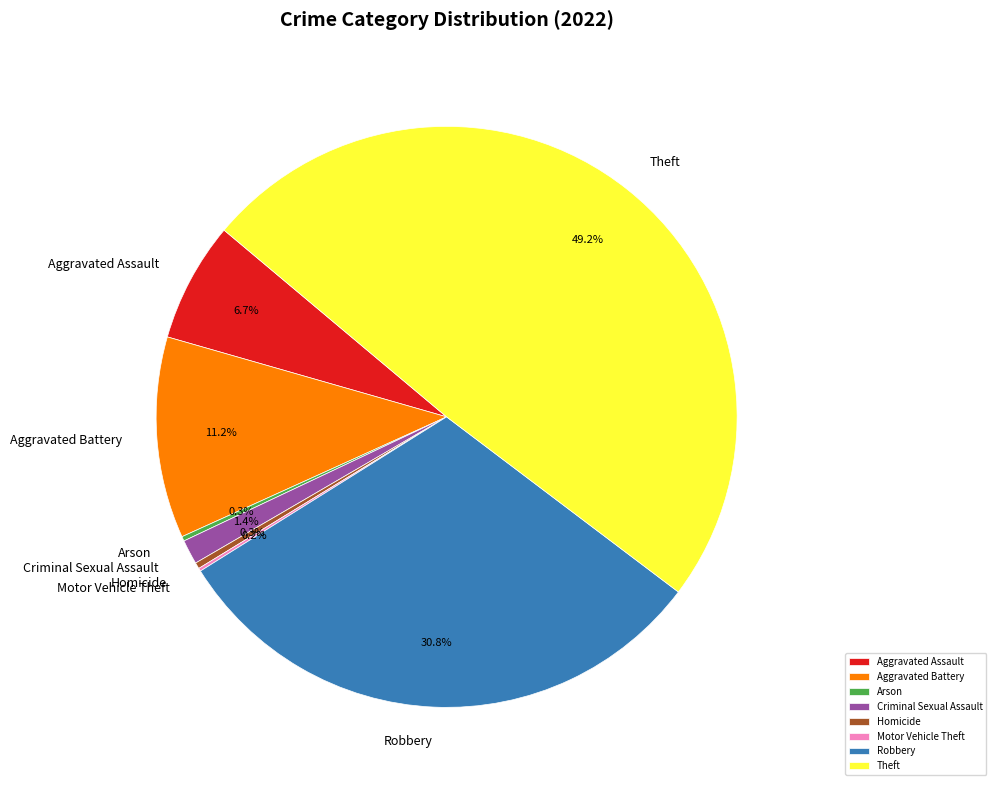

Which slice is the largest?

Theft